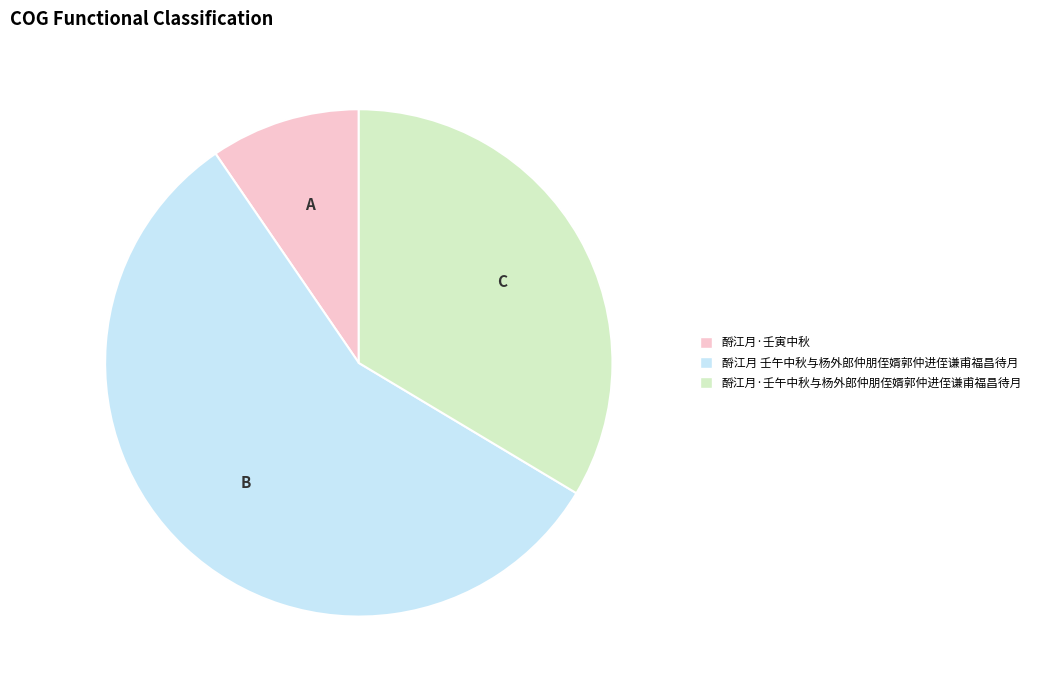

Combined, do 酹江月·壬午中秋与杨外郎仲朋侄婿郭仲进侄谦甫福昌待月 and 酹江月 壬午中秋与杨外郎仲朋侄婿郭仲进侄谦甫福昌待月 account for over 50%?

Yes